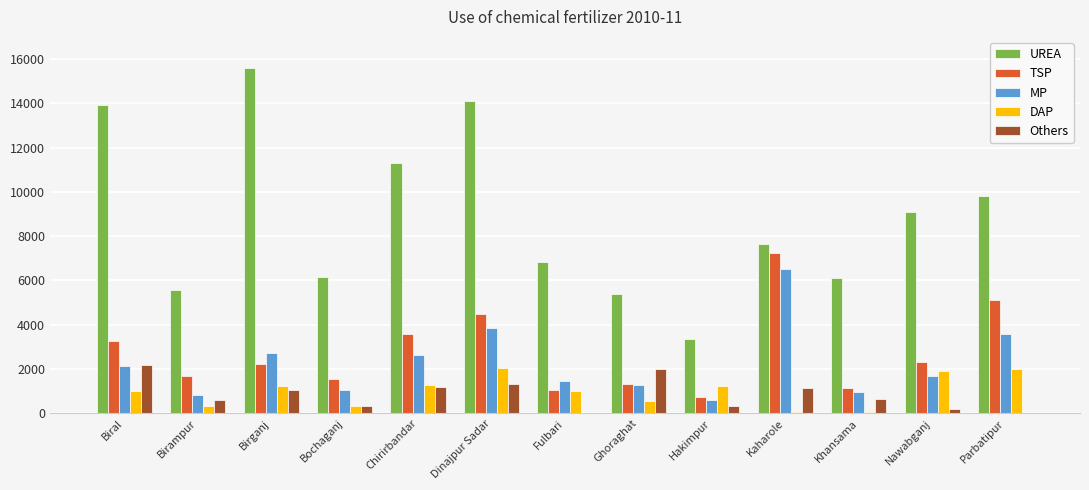

What is the total value across all series at Bochaganj?

9399